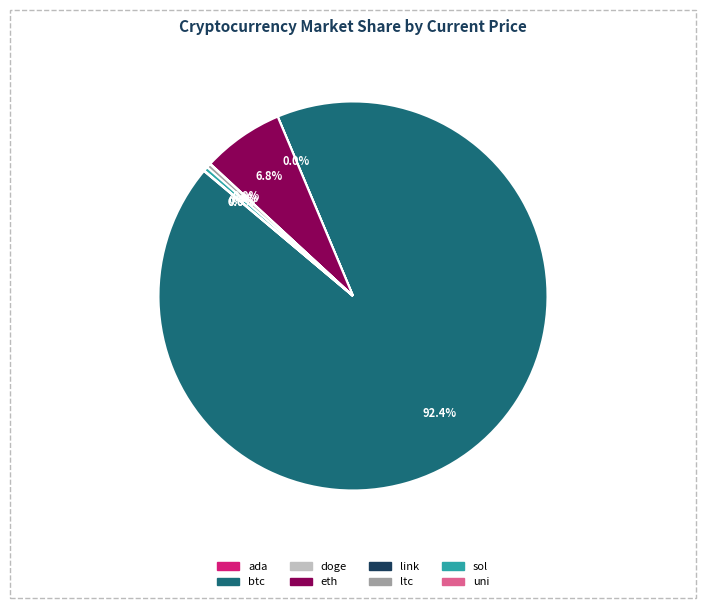

What is the largest slice in the pie chart?

btc